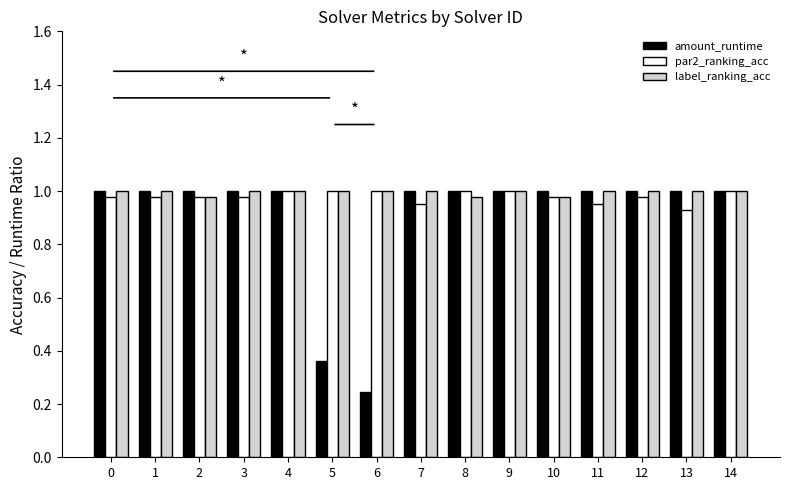

Count the number of categories in the chart.

15